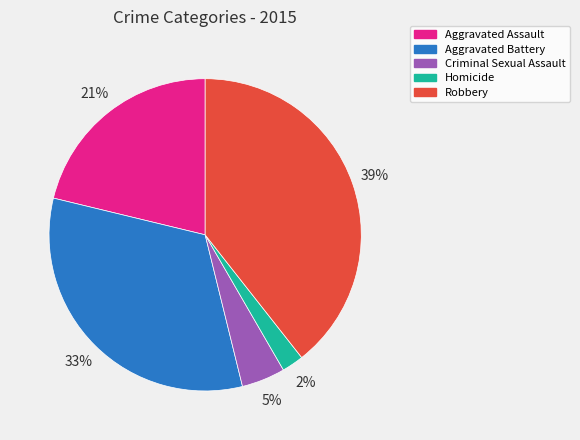

To the nearest percent, what is the average slice percentage?

20%